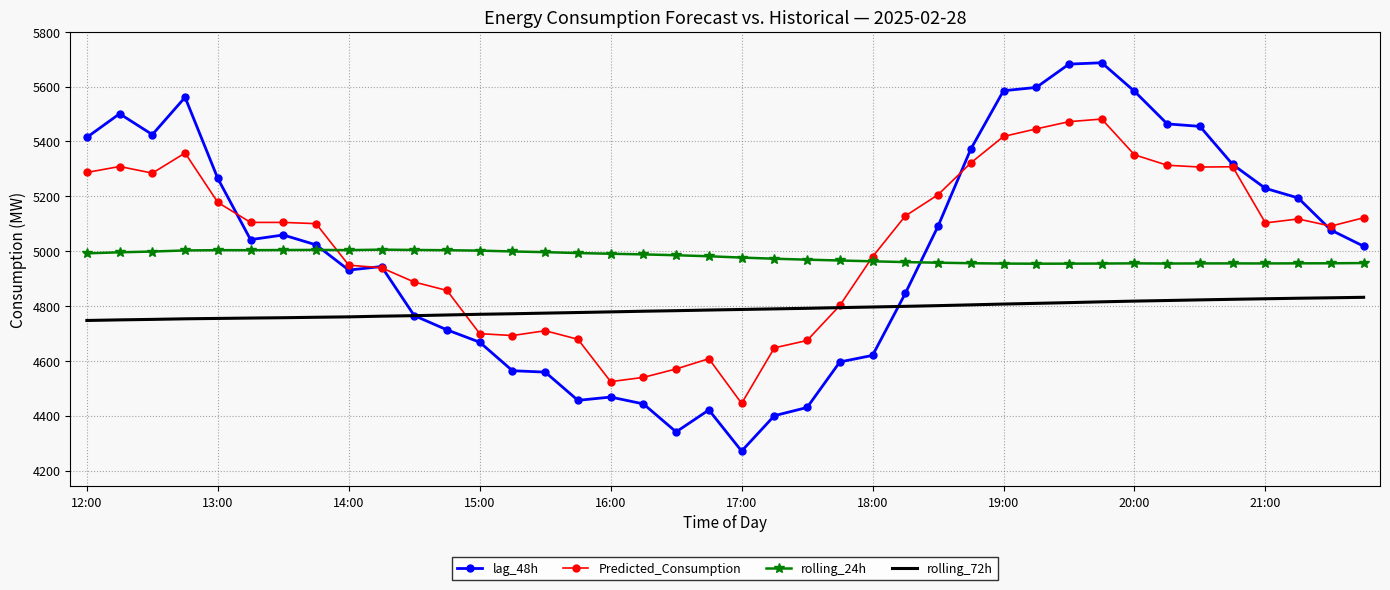

True or false: rolling_24h and Predicted_Consumption intersect in this chart.

True